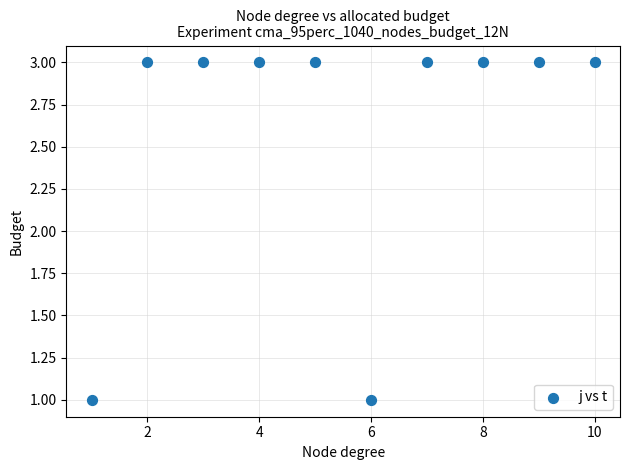

What is the average Y value?

3